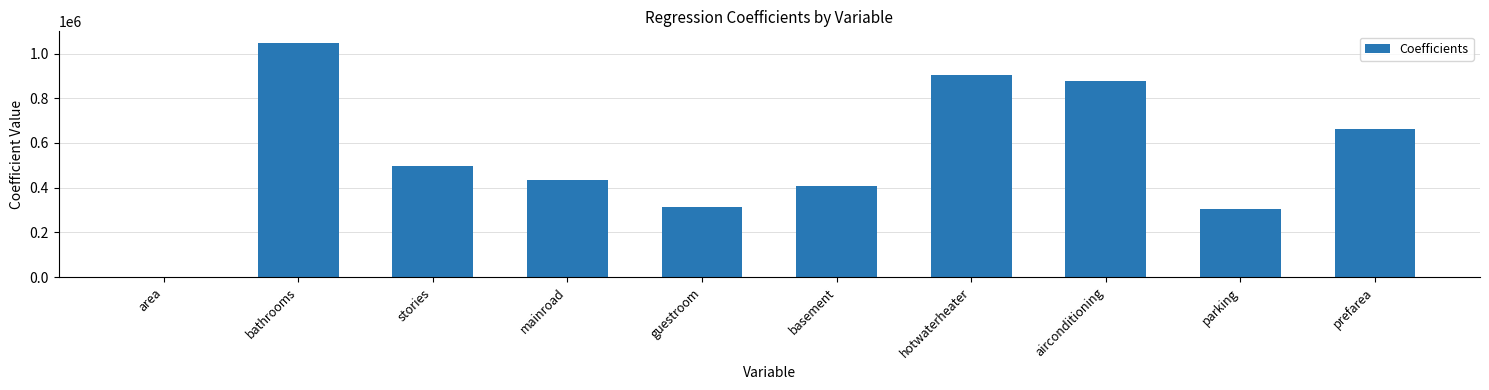

Reading left to right, what are all the values shown in this chart?

area=251.7	bathrooms=1047143.1	stories=497264.3	mainroad=436516.3	guestroom=312301.8	basement=409602.2	hotwaterheater=906144.5	airconditioning=878471.1	parking=306243.6	prefarea=662057.3